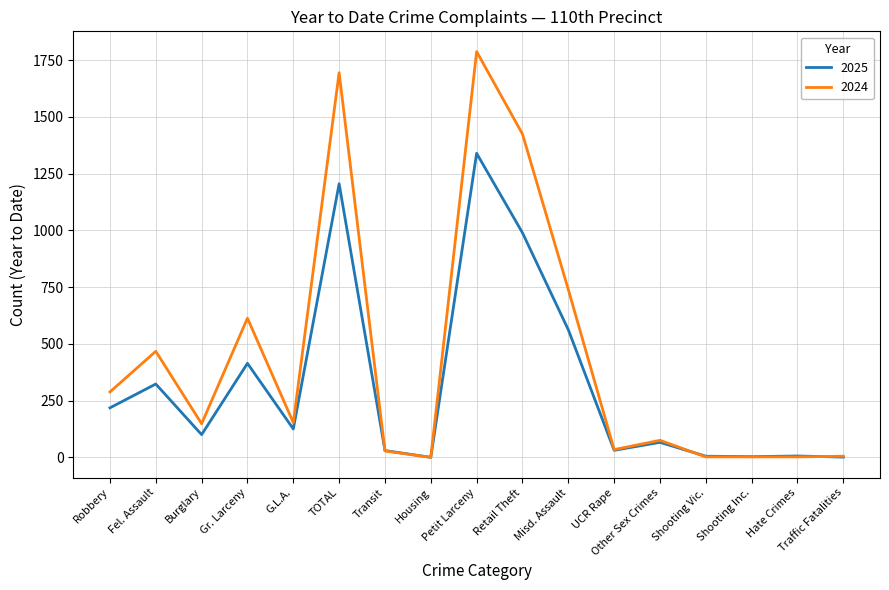

Which category has the highest value across all series?

Petit Larceny